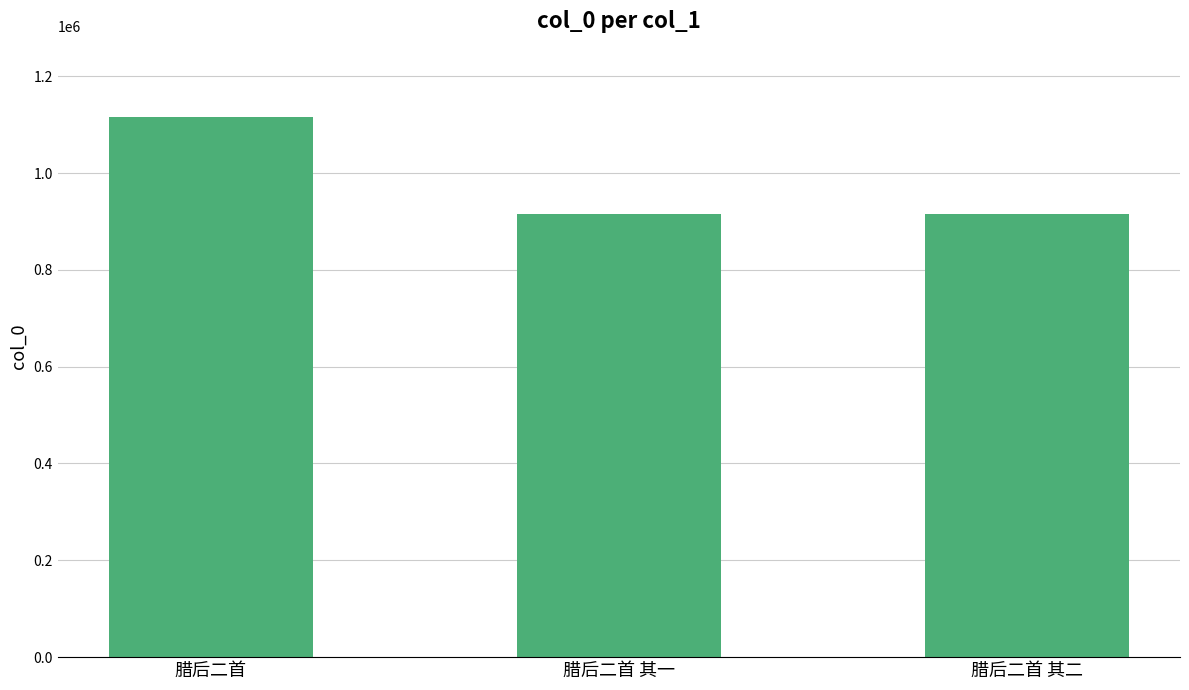

What is the minimum value shown in the chart?

914892